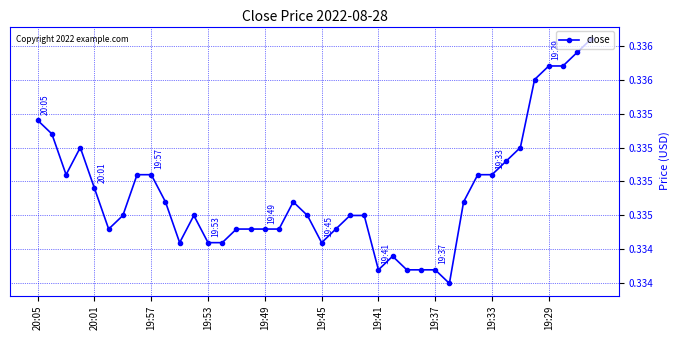

Does the chart have visible grid lines?

Yes